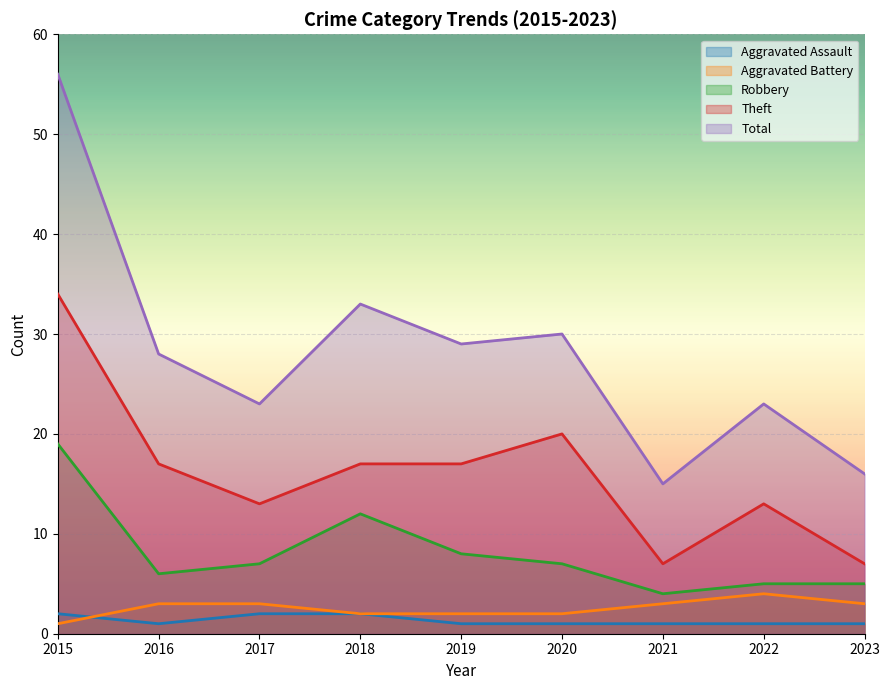

What is the minimum value for Aggravated Battery?

1